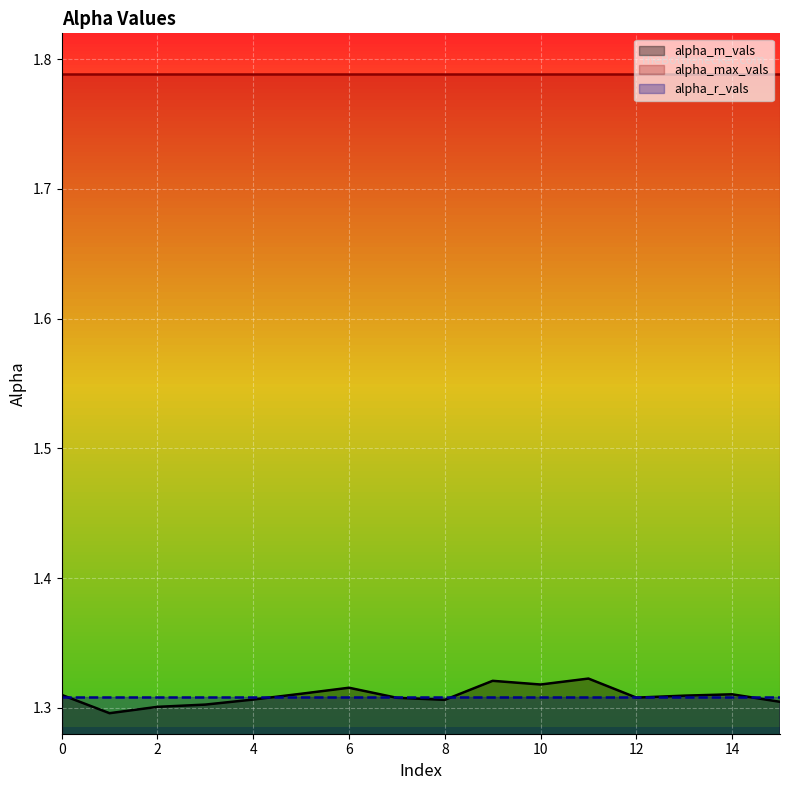

At which category is the sum across all series the highest?

11